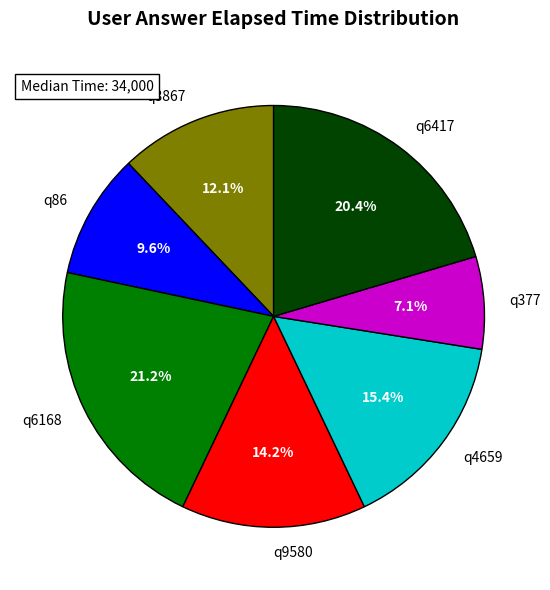

What is the ratio of the value at q6168 to the value at q377?

3.0